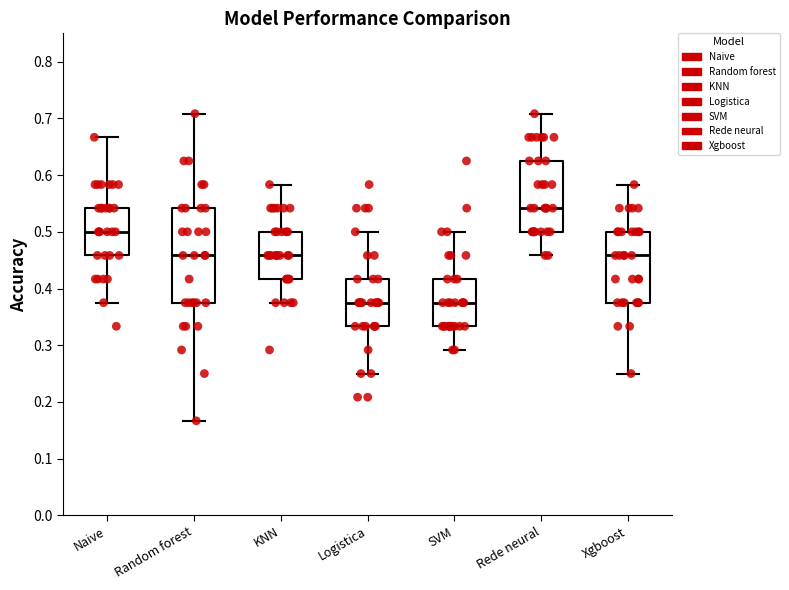

Reading left to right, read every box against the y-axis: the position of its median line, the range the box covers, and the ends of its whiskers. The values are not printed on the chart, so give them approximately, as read against the axis.

Naive: median 0.50, box 0.46 to 0.54, whiskers 0.38 to 0.67
Random forest: median 0.46, box 0.38 to 0.54, whiskers 0.17 to 0.71
KNN: median 0.46, box 0.42 to 0.50, whiskers 0.38 to 0.58
Logistica: median 0.38, box 0.33 to 0.42, whiskers 0.25 to 0.50
SVM: median 0.38, box 0.33 to 0.42, whiskers 0.29 to 0.50
Rede neural: median 0.54, box 0.50 to 0.63, whiskers 0.46 to 0.71
Xgboost: median 0.46, box 0.38 to 0.50, whiskers 0.25 to 0.58